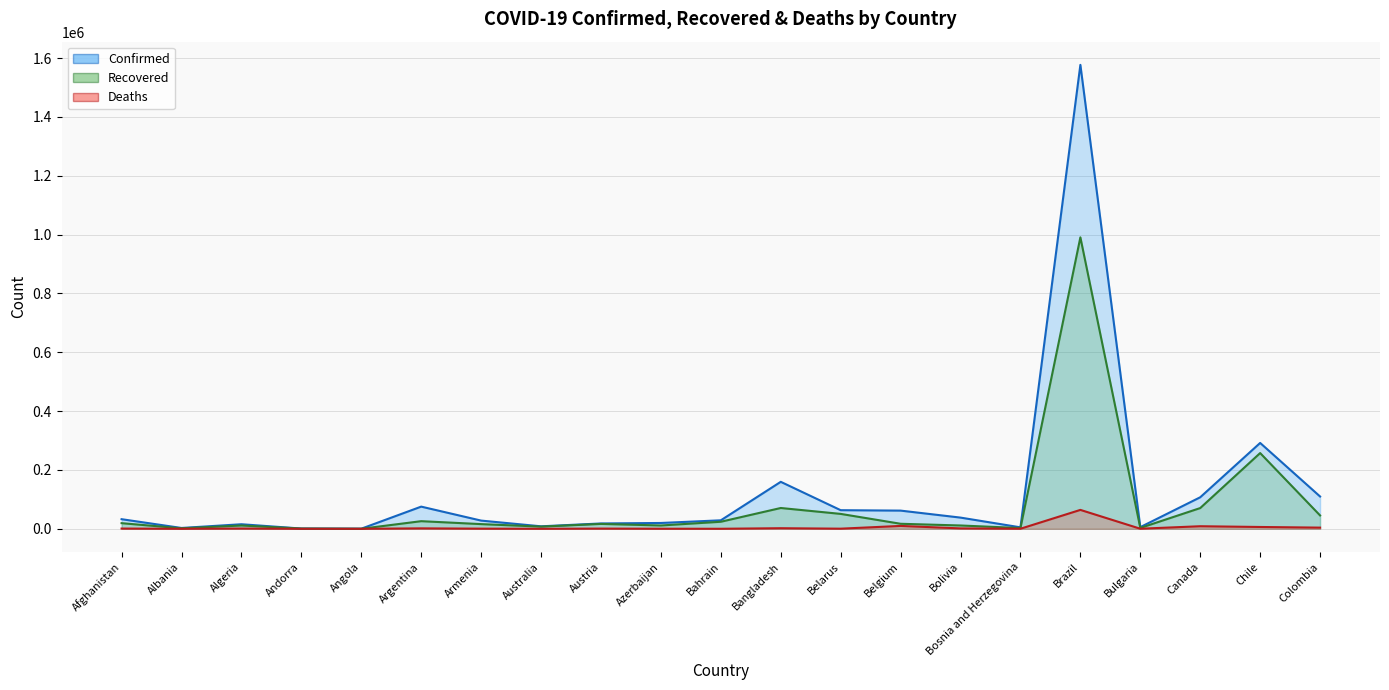

How many interior local valleys does the Confirmed series have?

5